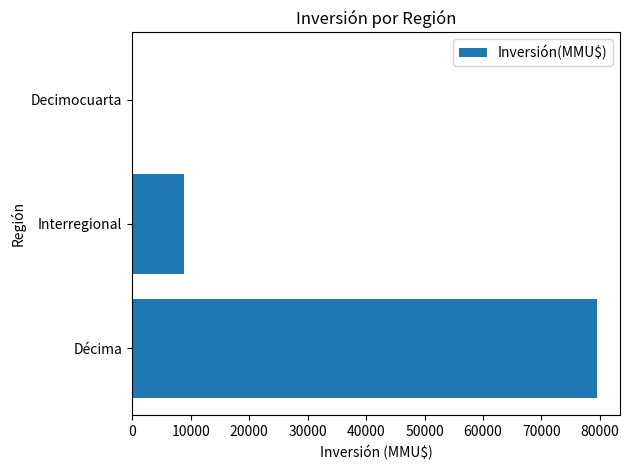

The value at Interregional is 3661. True or false?

False